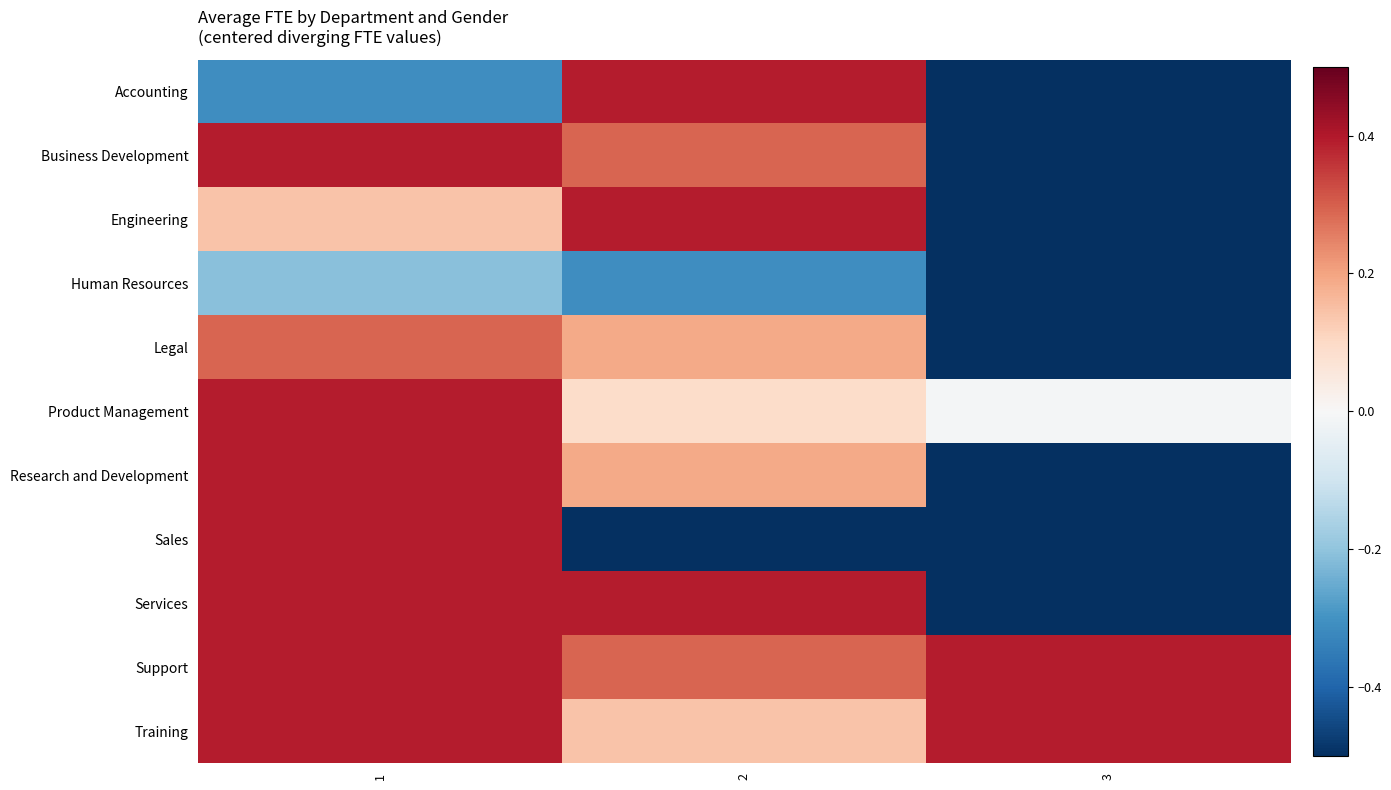

Reading left to right, transcribe all the data shown in this chart.

Accounting: 1=-0.3	2=0.4	3=-0.6
Business Development: 1=0.4	2=0.3	3=-0.6
Engineering: 1=0.1	2=0.4	3=-0.6
Human Resources: 1=-0.2	2=-0.3	3=-0.6
Legal: 1=0.3	2=0.2	3=-0.6
Product Management: 1=0.4	2=0.1	3=-0.0
Research and Development: 1=0.4	2=0.2	3=-0.6
Sales: 1=0.4	2=-0.6	3=-0.6
Services: 1=0.4	2=0.4	3=-0.6
Support: 1=0.4	2=0.3	3=0.4
Training: 1=0.4	2=0.1	3=0.4